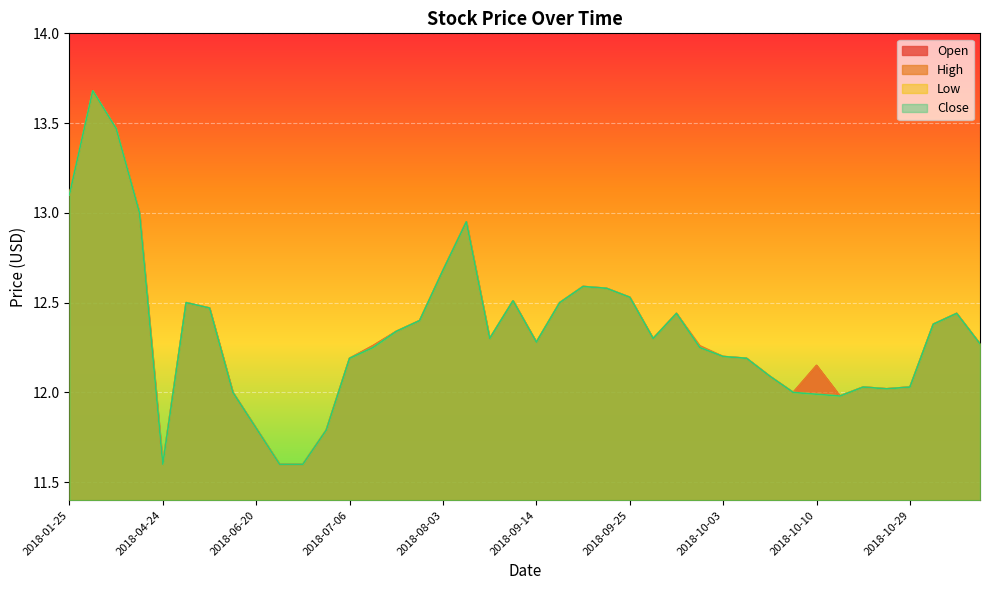

The value of Open at 2018-07-06 is 12.2. True or false?

True